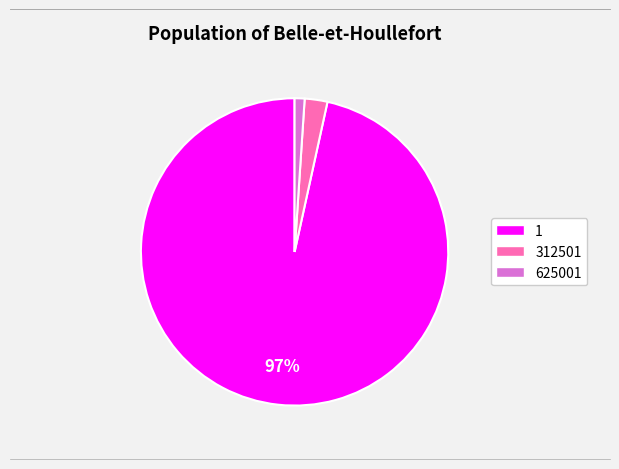

Between 625001 and 312501, which is larger?

312501